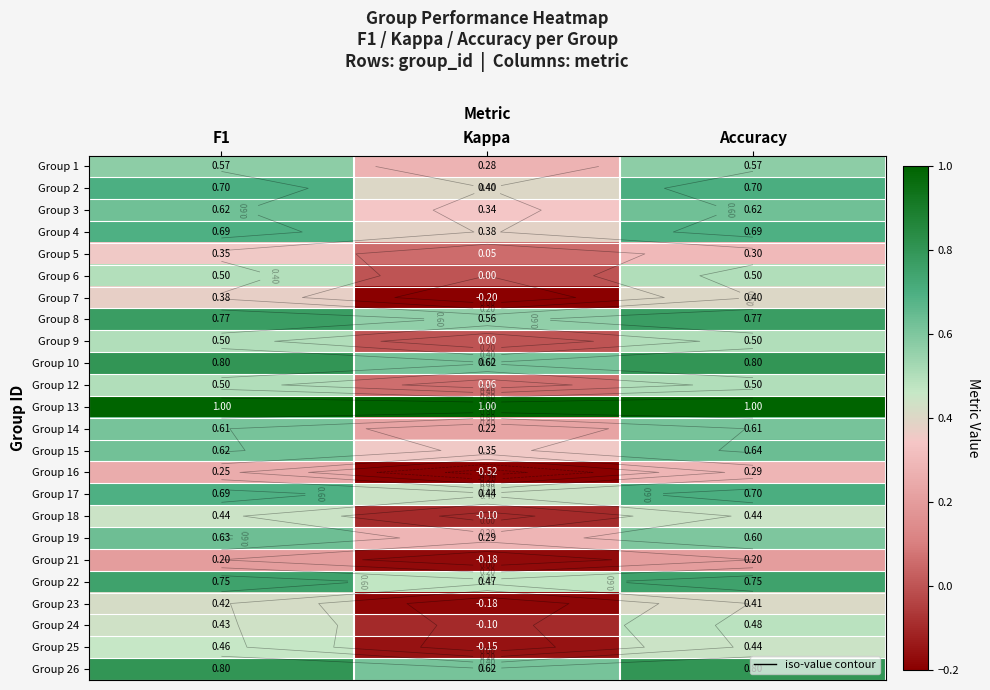

True or false: Group 13 has a value of 1.0 at Accuracy.

True